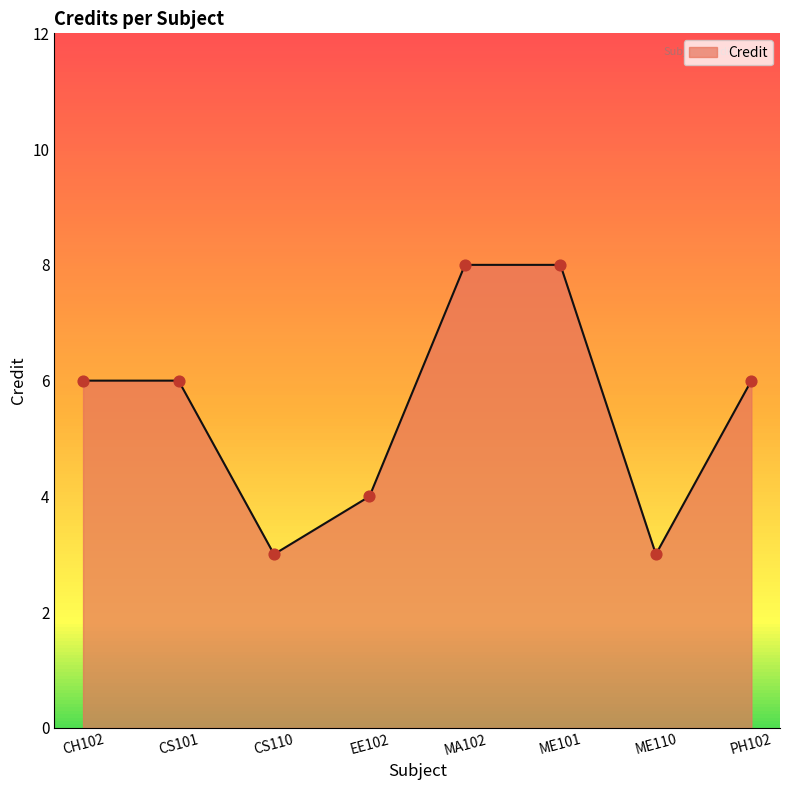

Between CH102 and ME101, which is larger?

ME101